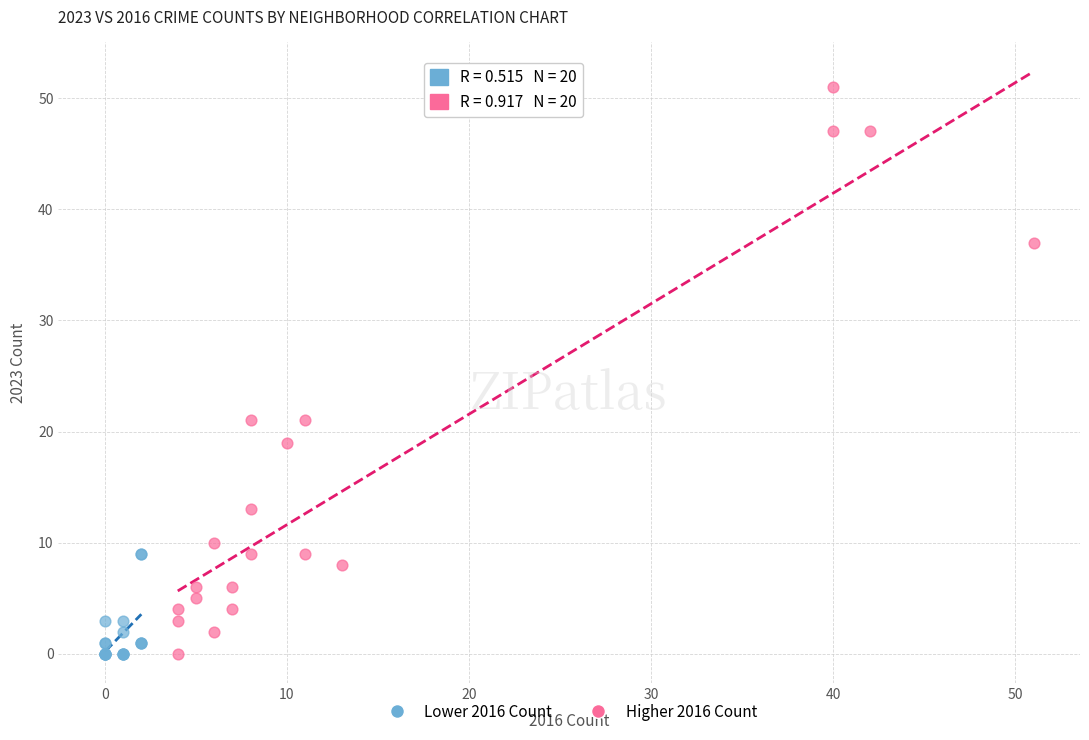

Which series has the largest Y range (max minus min)?

Higher 2016 Count